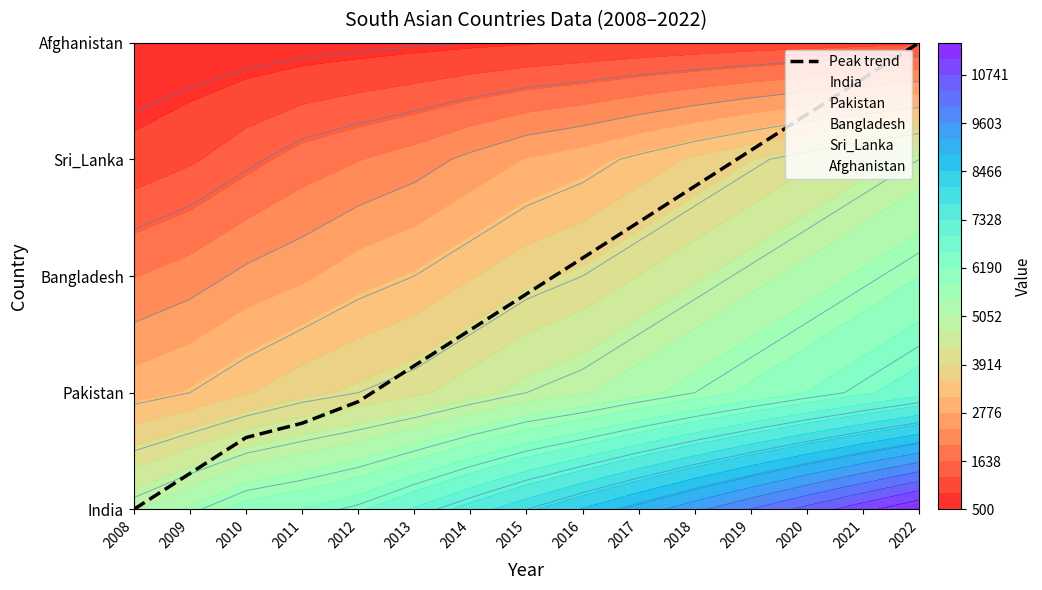

Between 2016 and 2021, which series saw the biggest shift?

Peak trend